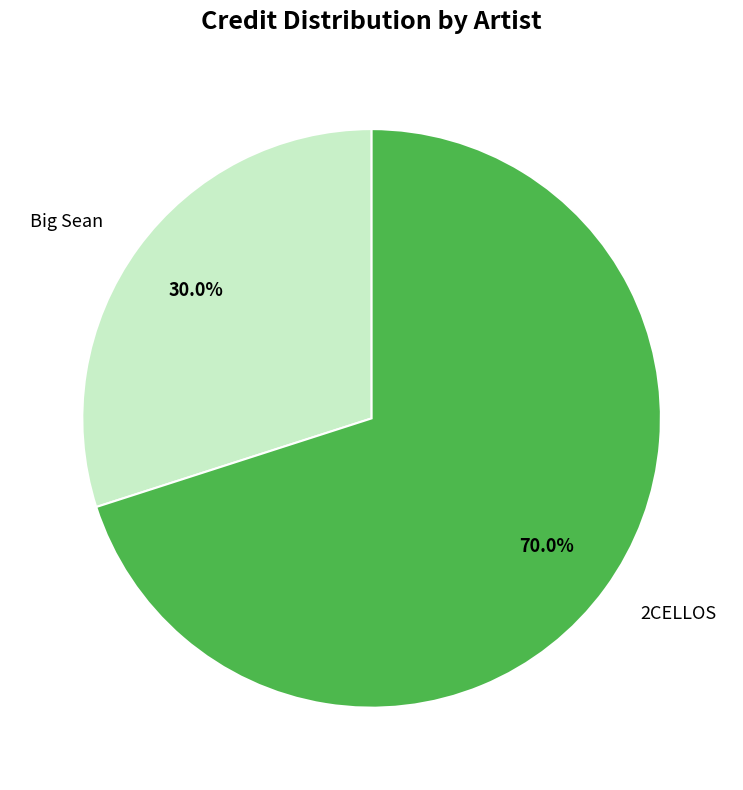

To the nearest percent, what is the average slice percentage?

50%